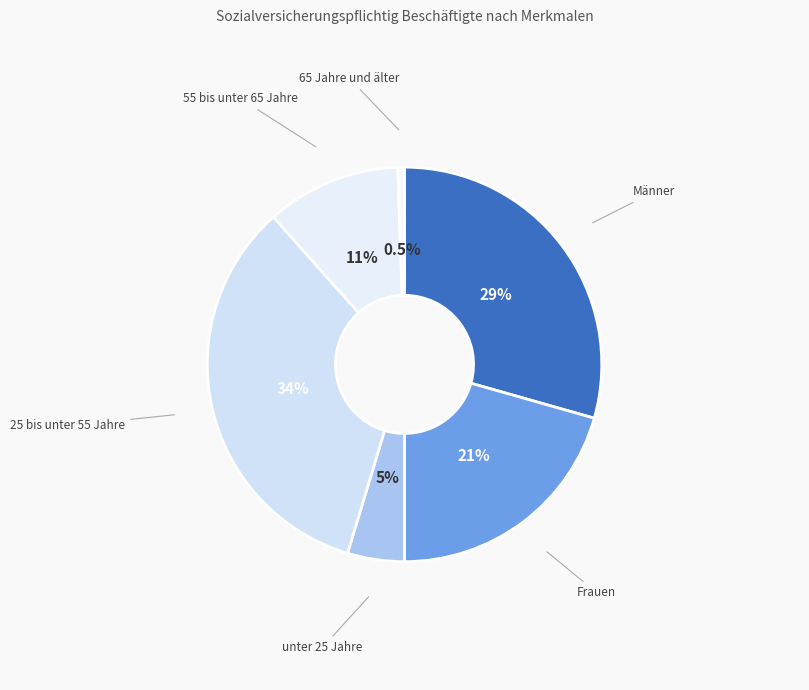

True or false: Frauen accounts for 21% of the total.

True